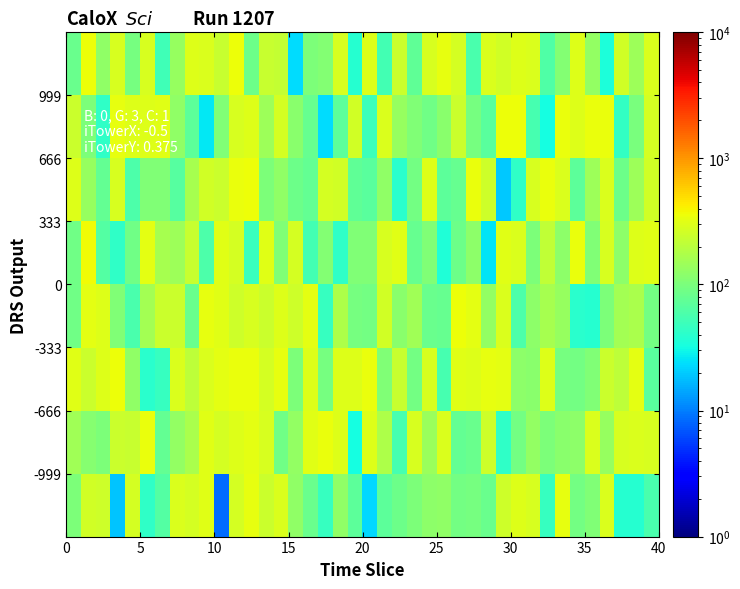

How many distinct data groups are displayed?

8